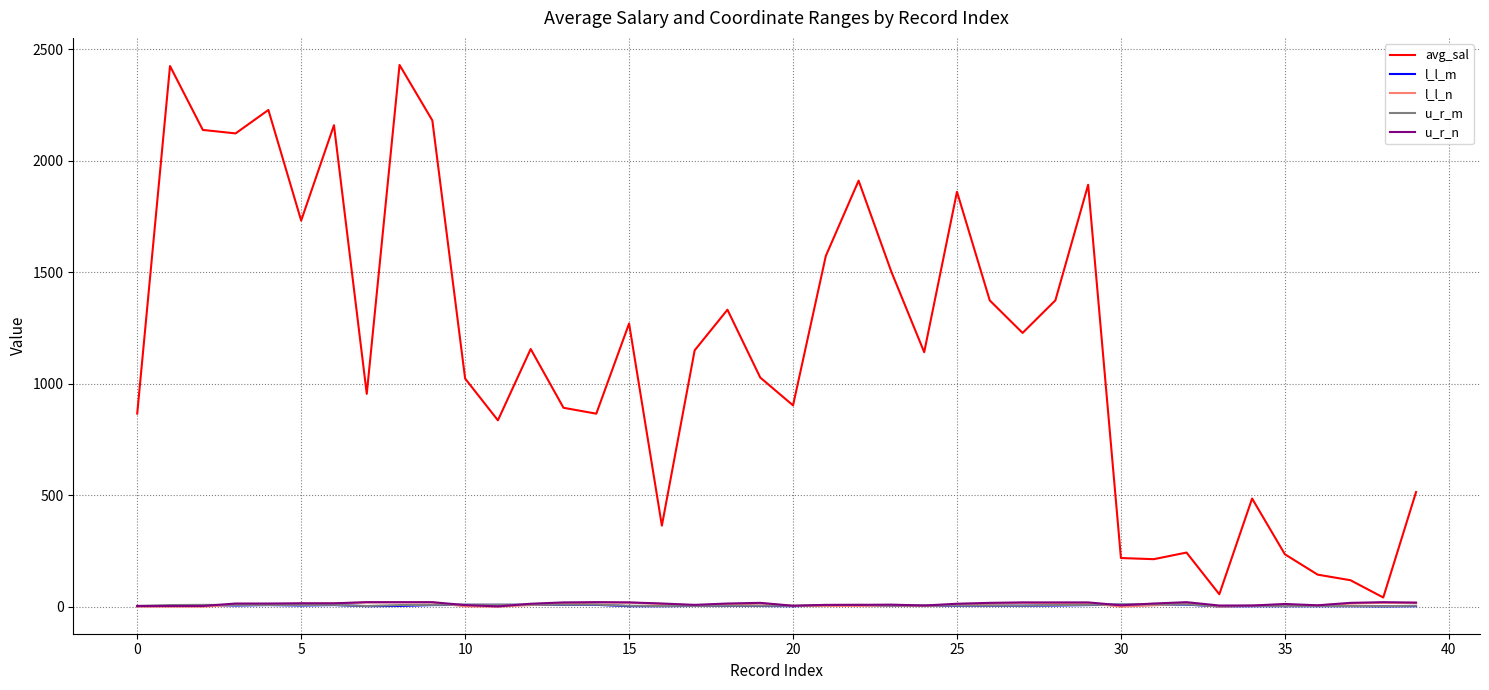

What is the maximum value shown in the chart?

2429.0